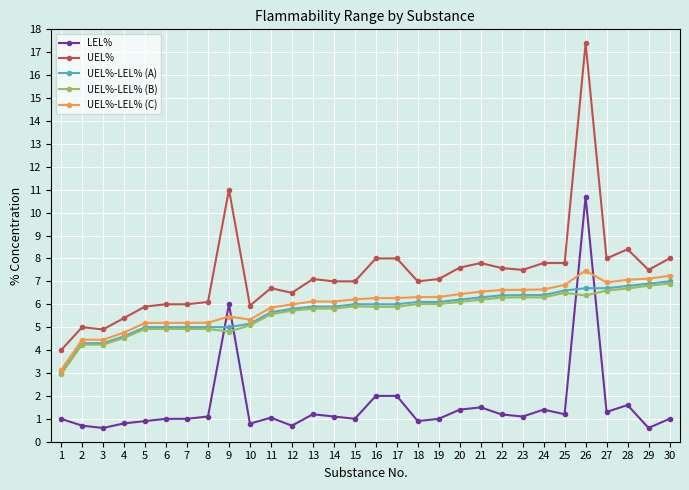

Which series has the widest spread of values?

UEL%